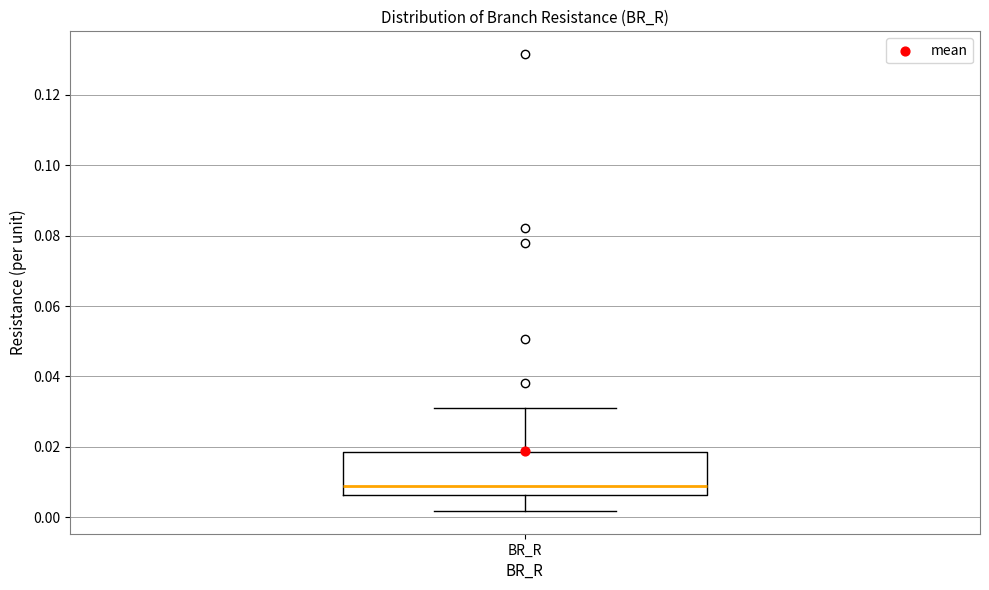

Where is the lower edge of the box for BR_R on the y-axis? The values are not printed on the chart, so give them approximately, as read against the axis.

0.006